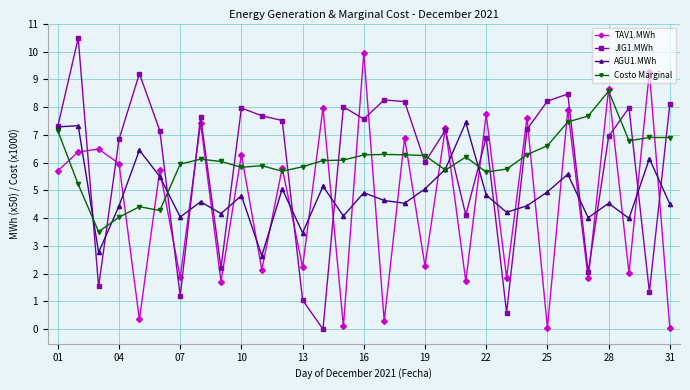

At how many categories does at least one series exceed 2?

31